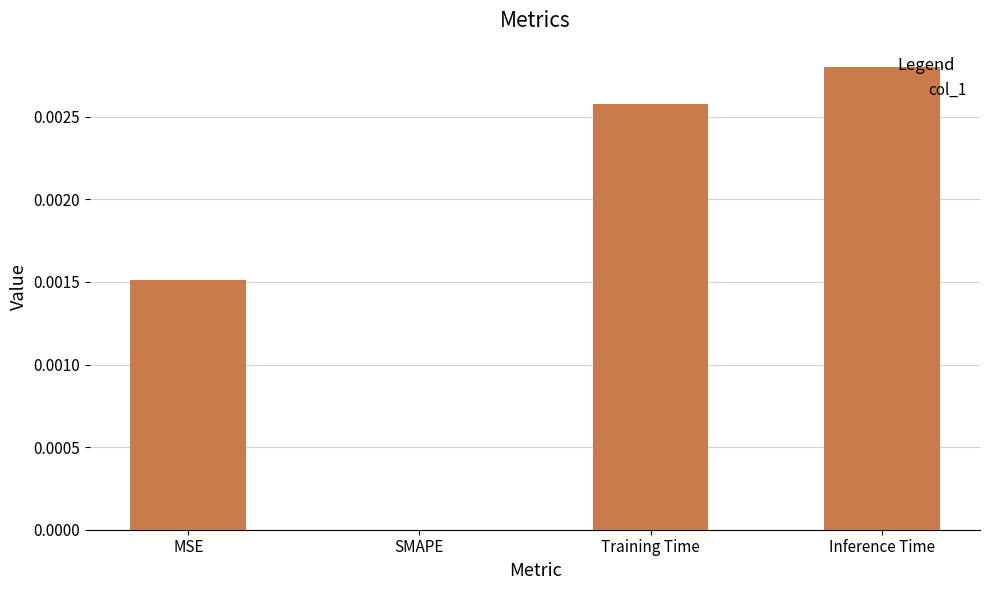

Between MSE and Inference Time, which is larger?

Inference Time